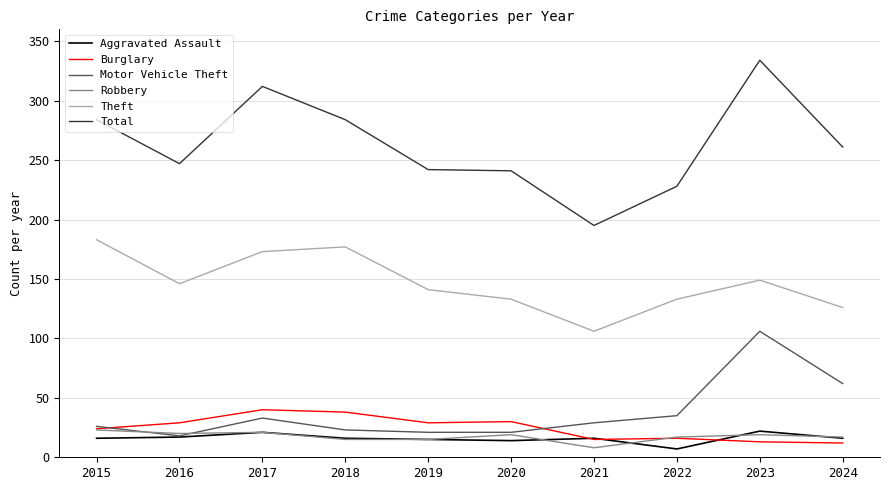

At which label does Theft reach its peak?

2015